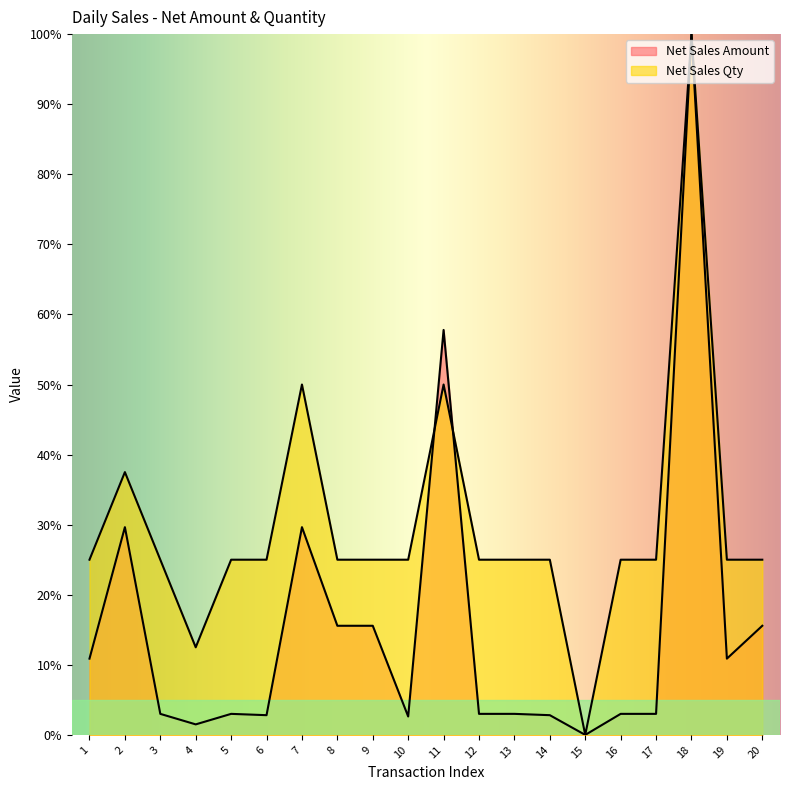

What is the difference between the second highest and second lowest values in the Net Sales Qty series?

37.5